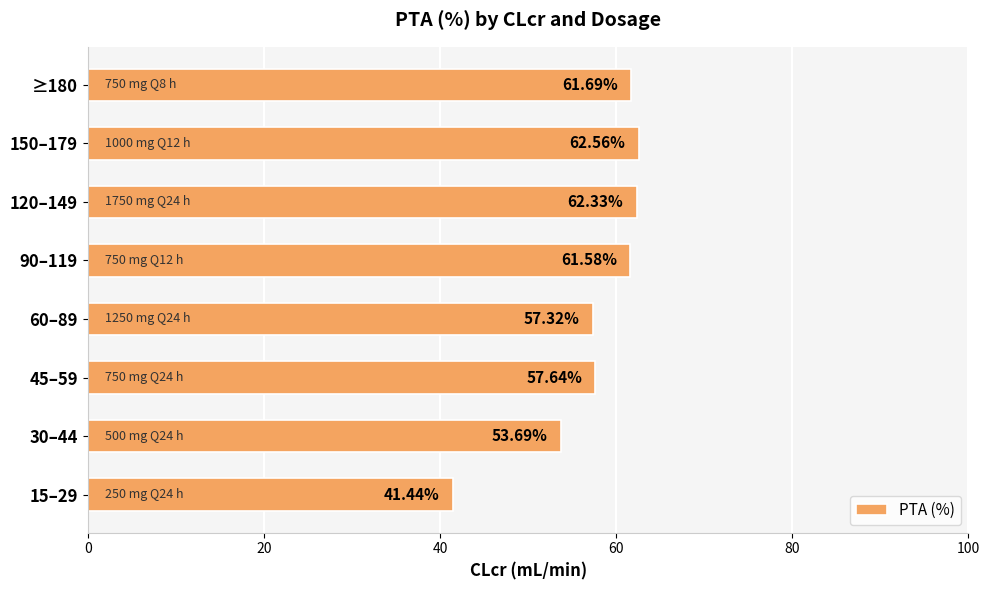

Rank the categories by value from lowest to highest.

15–29, 30–44, 60–89, 45–59, 90–119, ≥180, 120–149, 150–179